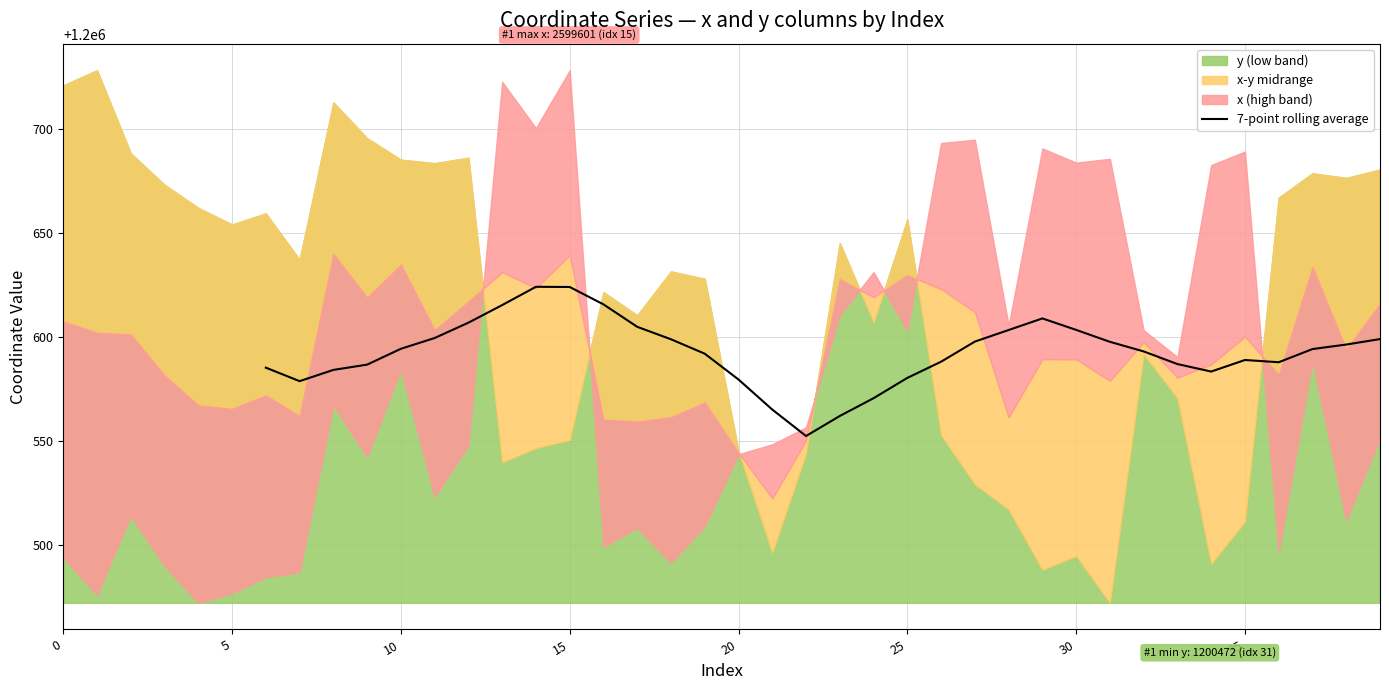

The value at 13 is 1200615.4. True or false?

True